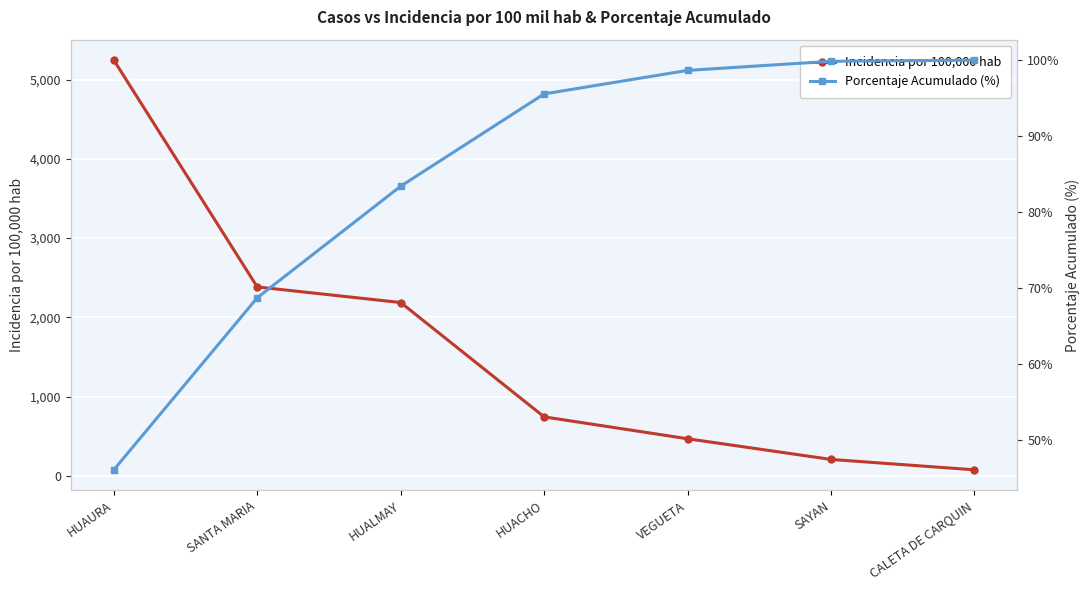

Is it true that incidencia_100mil_hab equals 5245.1 at HUAURA?

True